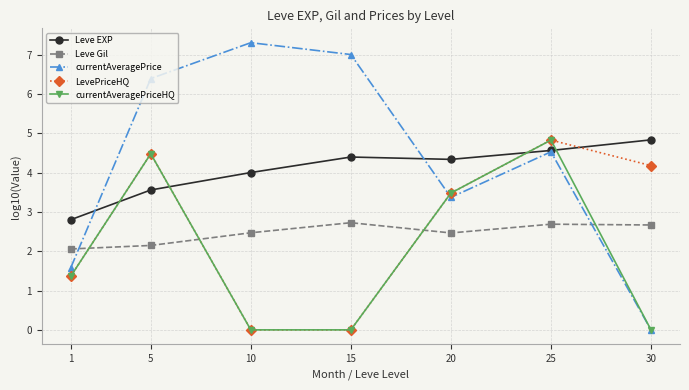

Count the number of categories in the chart.

7